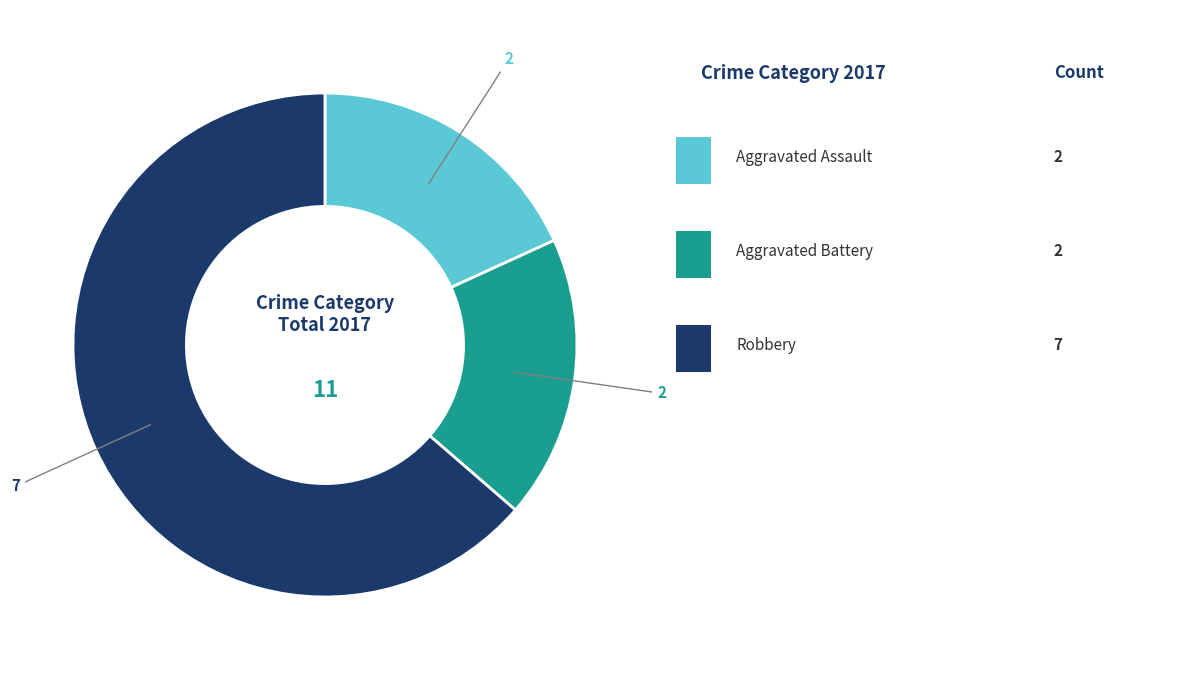

Is there a majority slice in this chart?

Yes